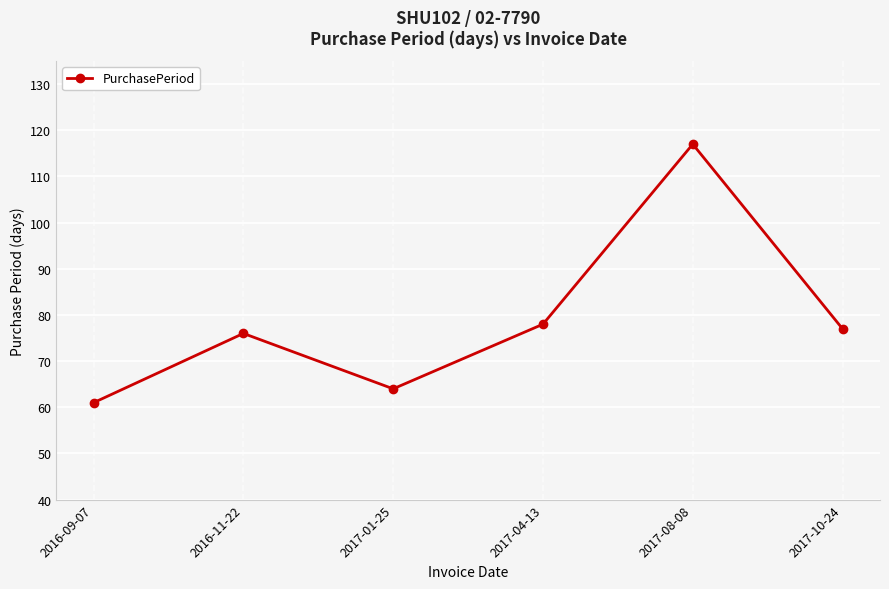

Count the number of categories in the chart.

6